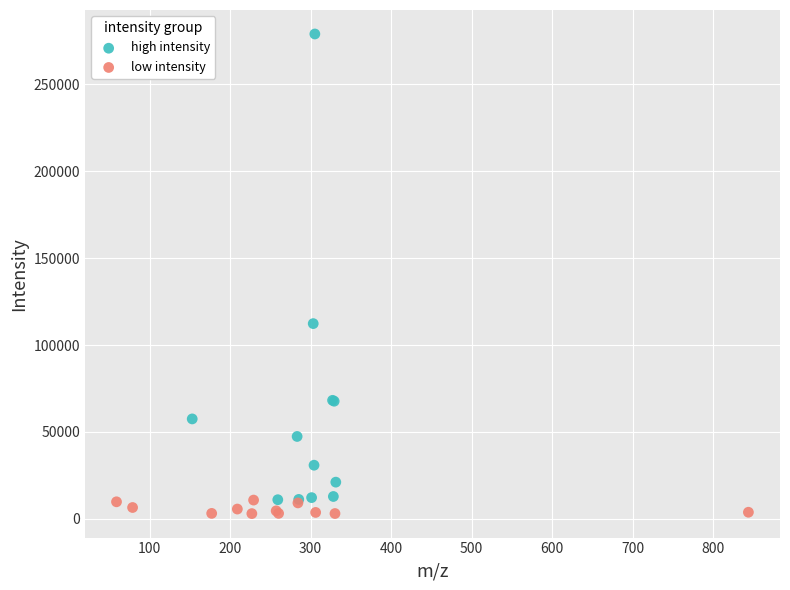

Which series reaches the minimum Y coordinate?

low intensity